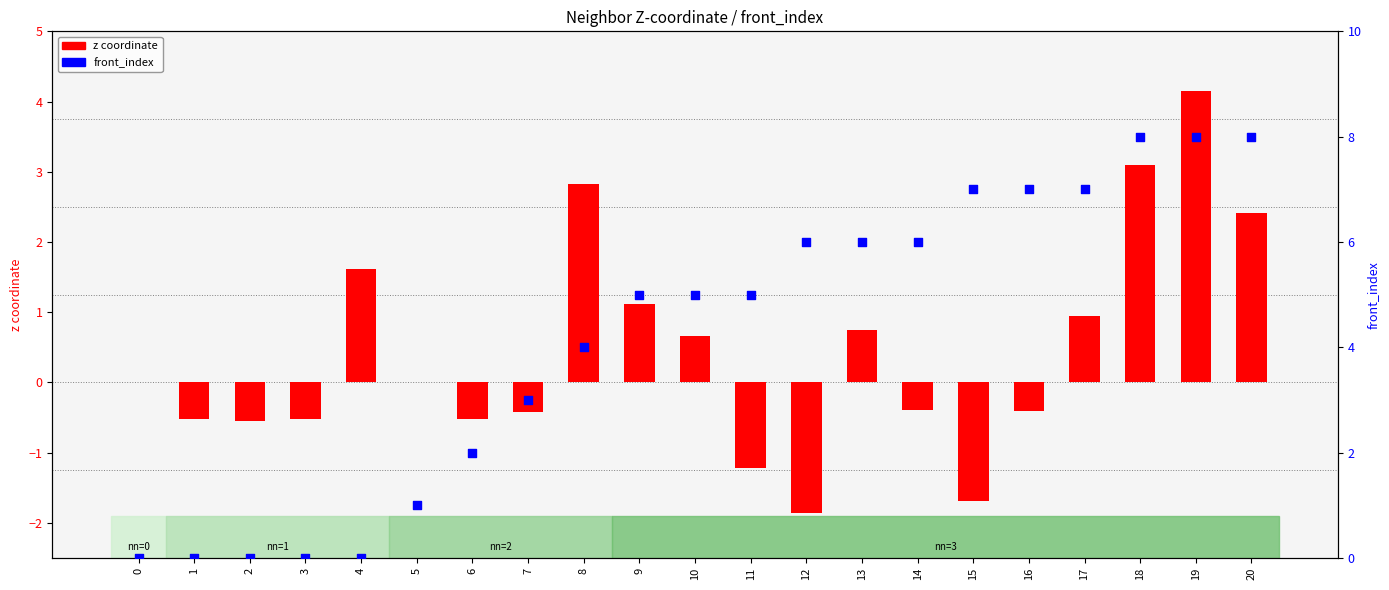

What are all the series names shown in the legend?

z coordinate, front_index